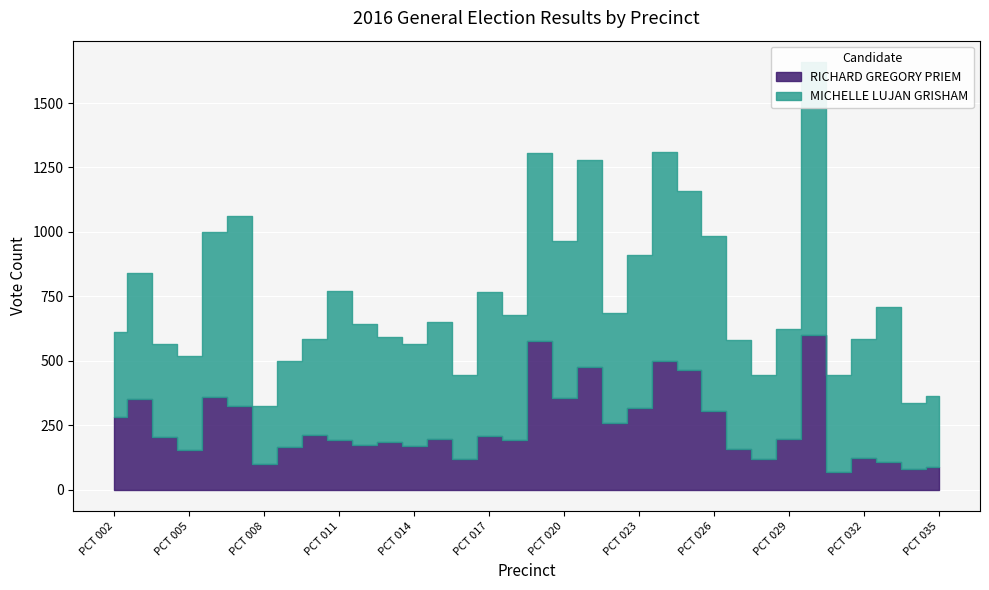

Reading left to right, extract all data points from this chart.

RICHARD GREGORY PRIEM: PCT 002=283	PCT 003=352	PCT 004=203	PCT 005=155	PCT 006=361	PCT 007=324	PCT 008=99	PCT 009=166	PCT 010=214	PCT 011=192	PCT 012=174	PCT 013=186	PCT 014=171	PCT 015=198	PCT 016=120	PCT 017=209	PCT 018=193	PCT 019=578	PCT 020=356	PCT 021=476	PCT 022=258	PCT 023=317	PCT 024=499	PCT 025=464	PCT 026=307	PCT 027=157	PCT 028=119	PCT 029=195	PCT 030=601	PCT 031=68	PCT 032=125	PCT 033=109	PCT 034=82	PCT 035=89
MICHELLE LUJAN GRISHAM: PCT 002=329	PCT 003=487	PCT 004=361	PCT 005=362	PCT 006=639	PCT 007=736	PCT 008=224	PCT 009=334	PCT 010=370	PCT 011=579	PCT 012=468	PCT 013=406	PCT 014=395	PCT 015=452	PCT 016=327	PCT 017=558	PCT 018=484	PCT 019=727	PCT 020=608	PCT 021=805	PCT 022=426	PCT 023=595	PCT 024=813	PCT 025=694	PCT 026=678	PCT 027=424	PCT 028=328	PCT 029=429	PCT 030=1058	PCT 031=376	PCT 032=460	PCT 033=601	PCT 034=255	PCT 035=274